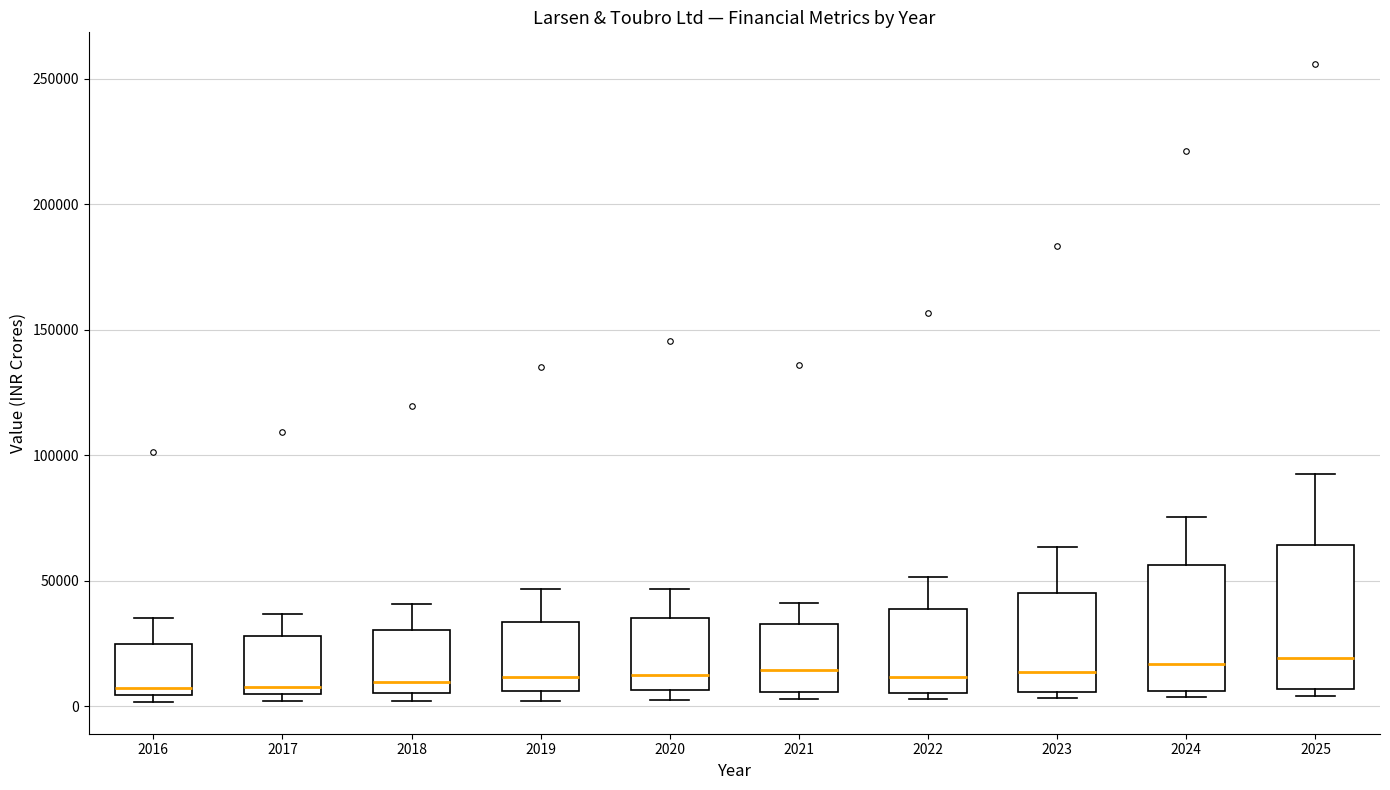

Reading left to right, transcribe this box plot: for each box, give where its median line is, the range the box spans, and where its two whiskers end, as read against the y-axis. The values are not printed on the chart, so give them approximately, as read against the axis.

2016: median 5000 (just above the box's lower edge), box 5000 to 25000, whiskers 0 to 35000
2017: median 10000, box 5000 to 30000, whiskers 0 to 35000
2018: median 10000, box 5000 to 30000, whiskers 0 to 40000
2019: median 10000, box 5000 to 35000, whiskers 0 to 45000
2020: median 15000, box 5000 to 35000, whiskers 0 to 45000
2021: median 15000, box 5000 to 35000, whiskers 5000 (just below the box's lower edge) to 40000
2022: median 10000, box 5000 to 40000, whiskers 5000 (just below the box's lower edge) to 50000
2023: median 15000, box 5000 to 45000, whiskers 5000 (just below the box's lower edge) to 65000
2024: median 15000, box 5000 to 55000, whiskers 5000 (just below the box's lower edge) to 75000
2025: median 20000, box 5000 to 65000, whiskers 5000 (just below the box's lower edge) to 95000